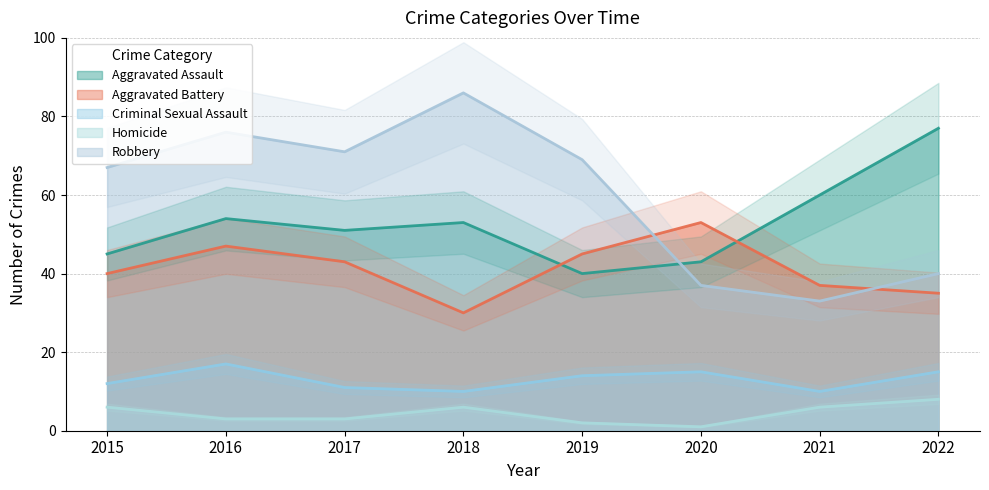

How many interior local peaks does the Aggravated Battery series have?

2